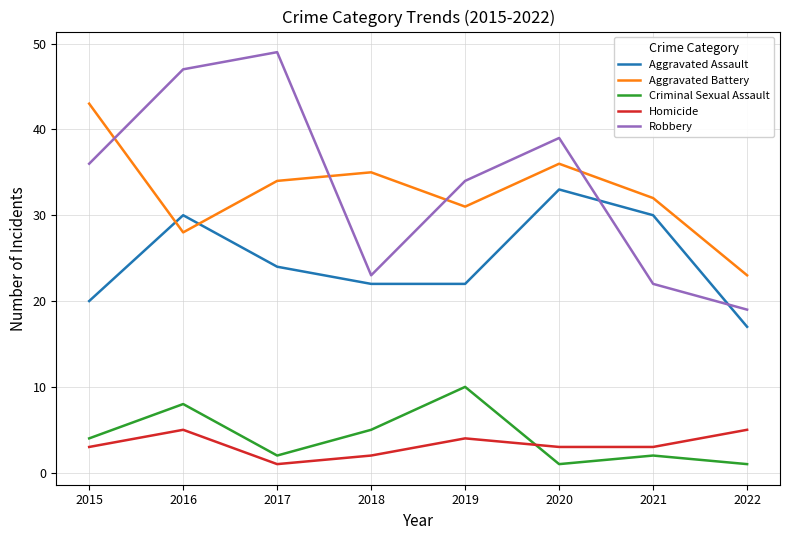

How many series are shown in this chart?

5